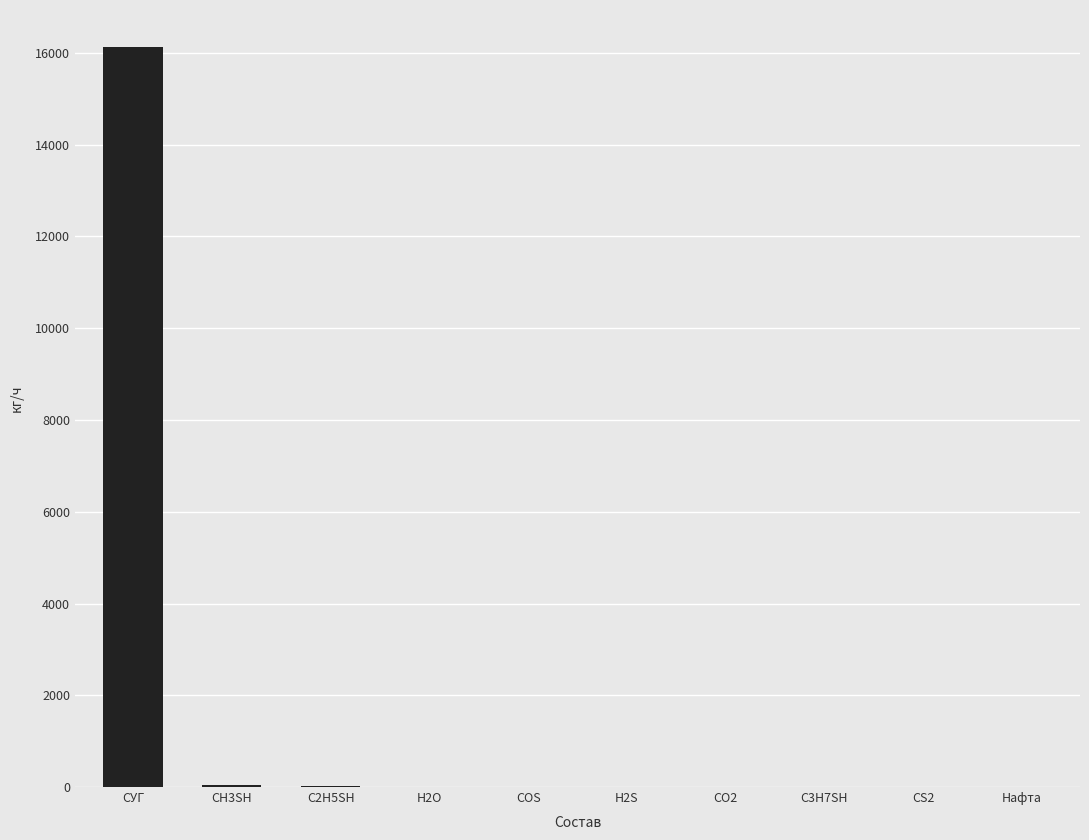

Which has a higher value, C3H7SH or СУГ?

СУГ